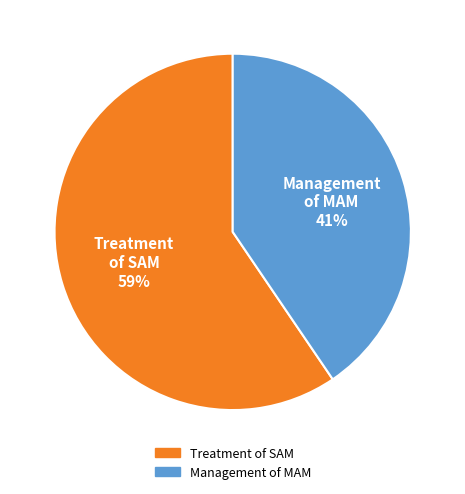

Which has a higher value, Management of MAM or Treatment of SAM?

Treatment of SAM